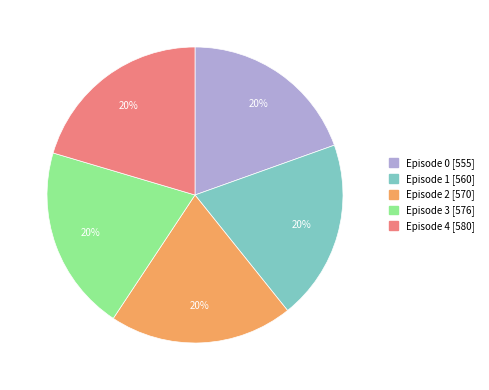

To the nearest percent, what is the average slice percentage?

20%